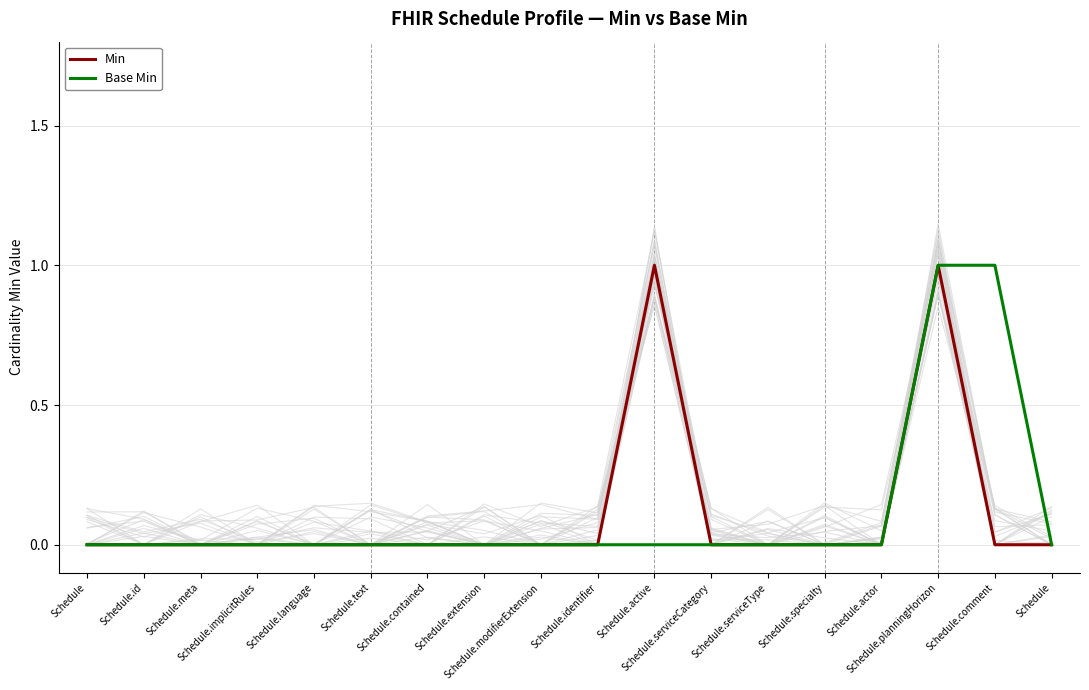

Is this an area chart (filled region under the line)?

No